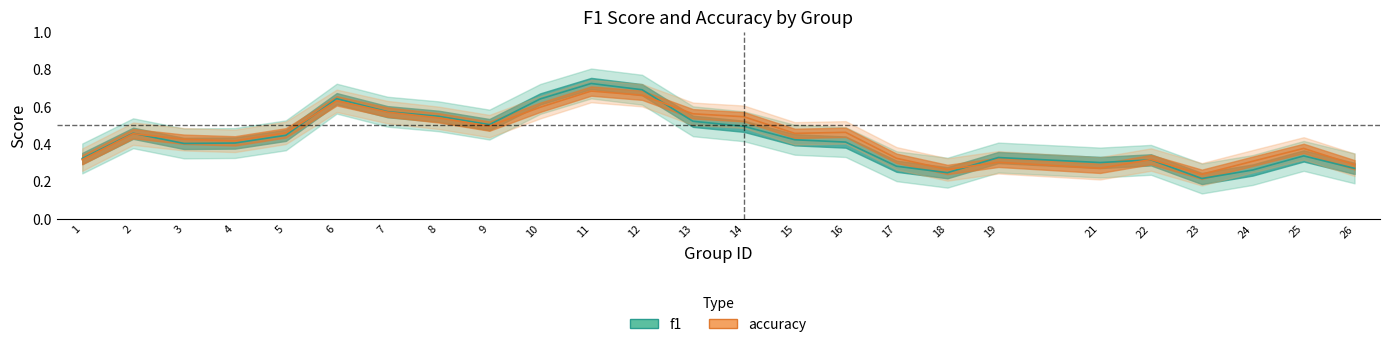

True or false: accuracy and f1 cross at least once.

True